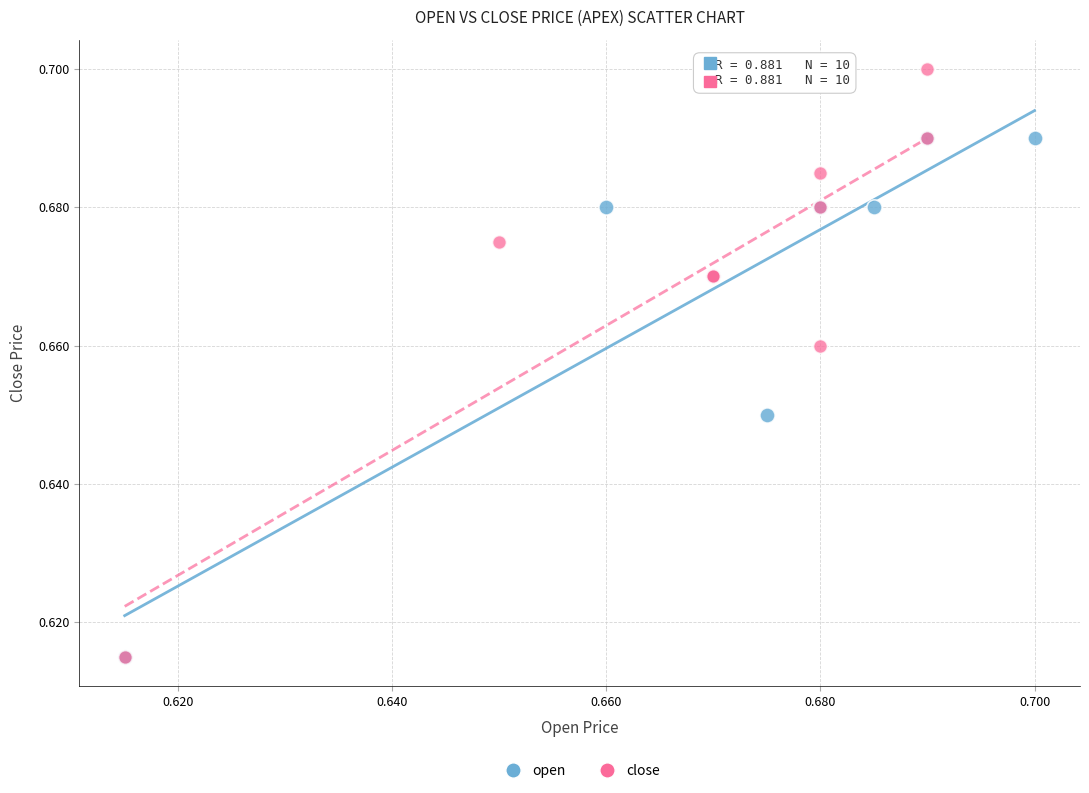

Which series has the widest spread of Y values?

close